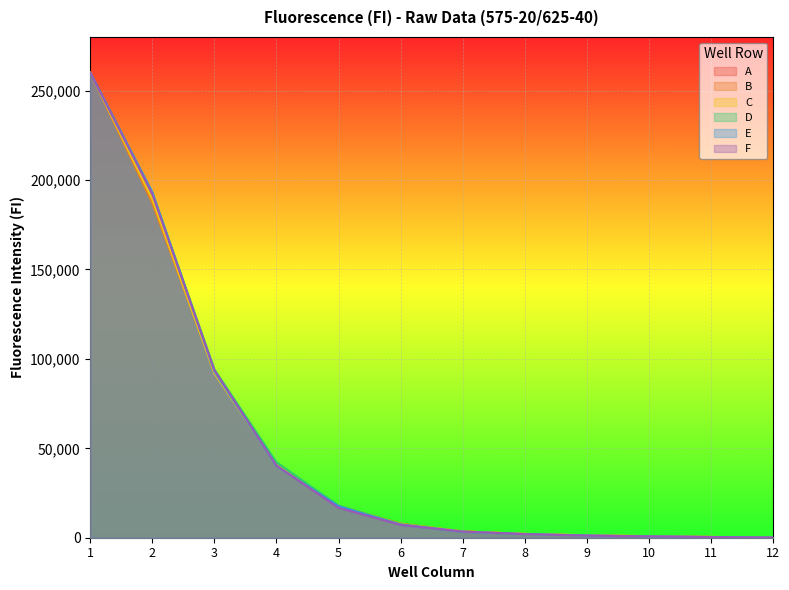

What are all the series names shown in the legend?

A, B, C, D, E, F